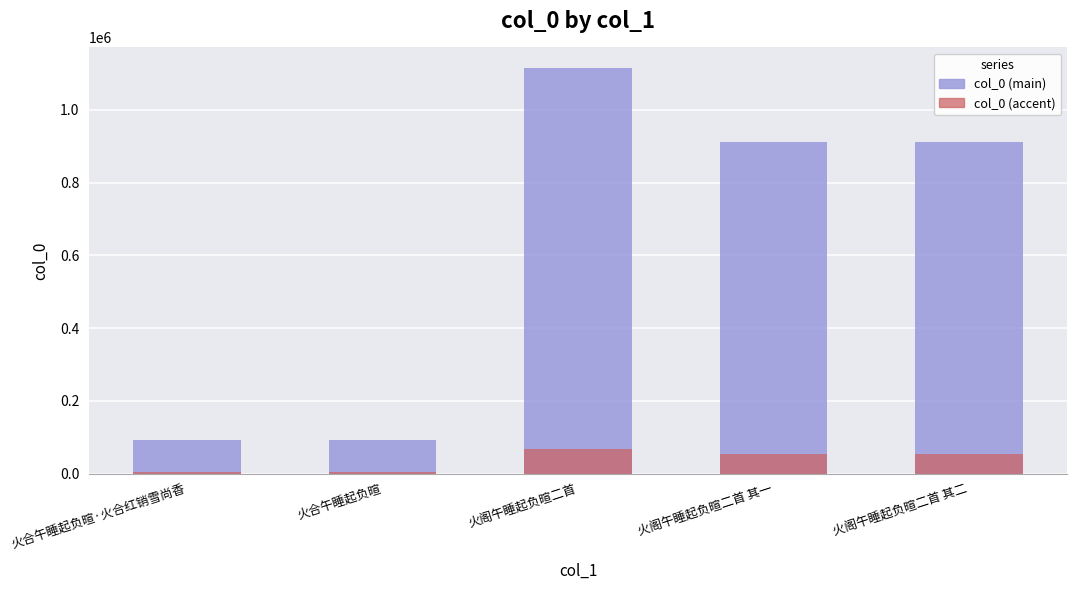

At which category does the chart reach its minimum across all series?

火合午睡起负暄